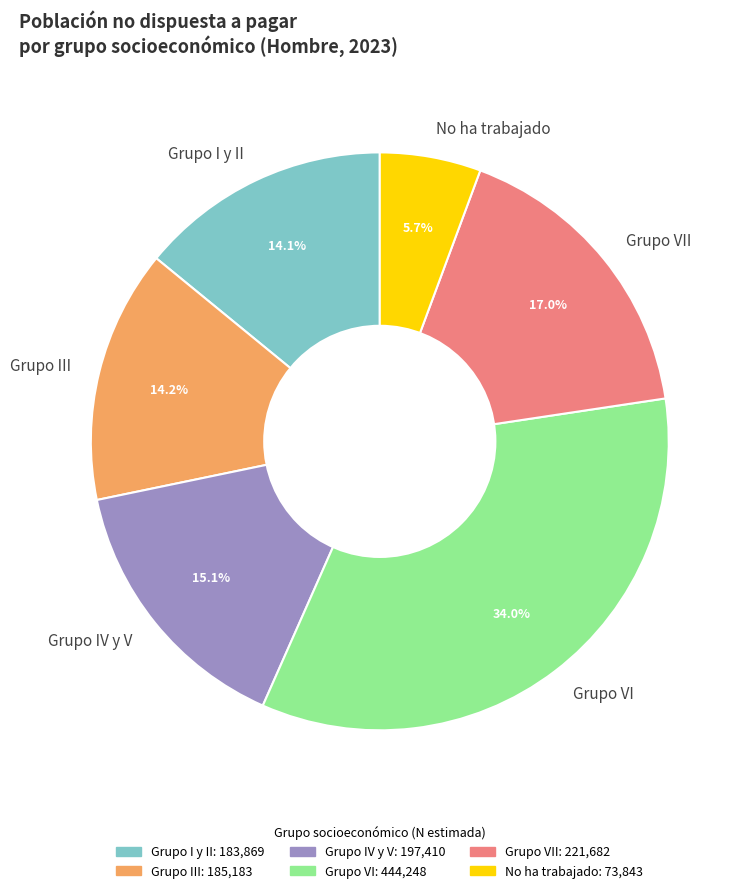

Is there a majority slice in this chart?

No